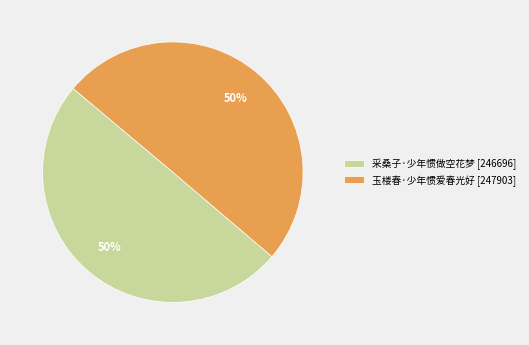

What percentage is the 采桑子·少年惯做空花梦 [246696] slice, to the nearest percent?

50%